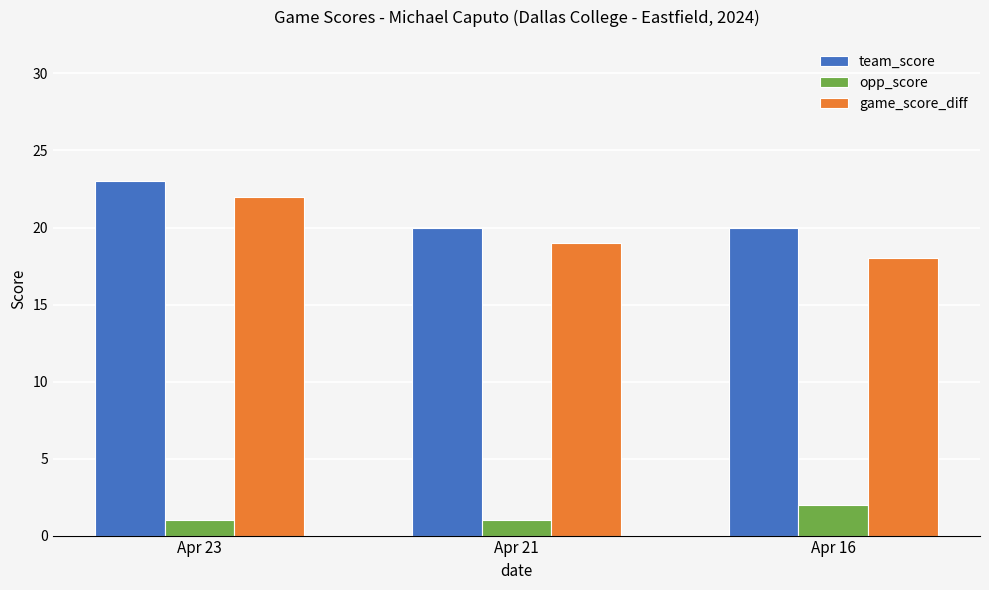

What is the minimum value for opp_score?

1